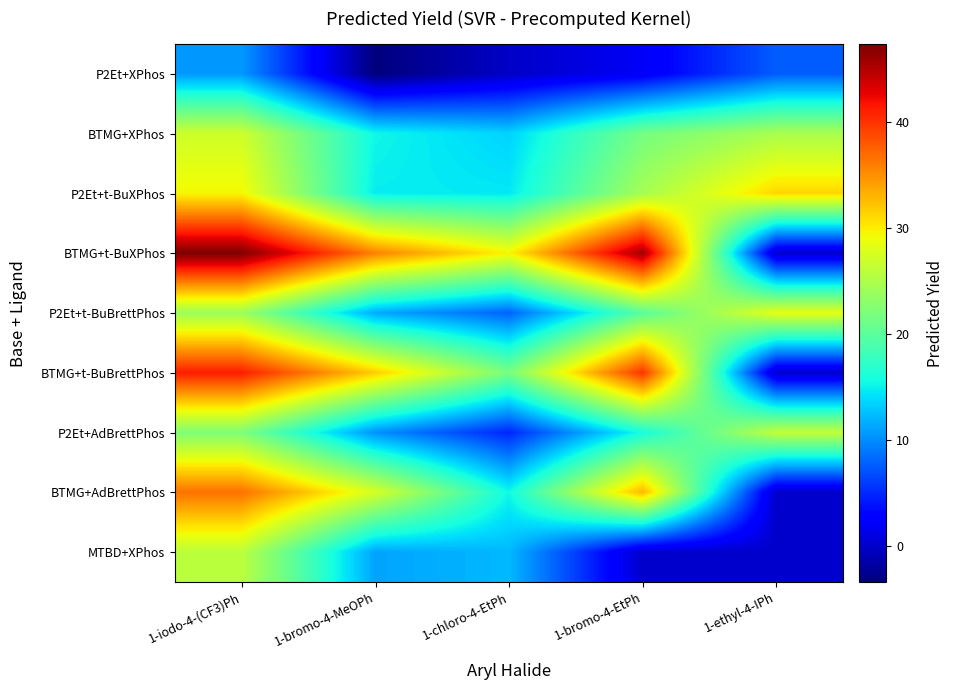

Rank the series by their maximum value, from lowest to highest.

P2Et+XPhos, MTBD+XPhos, P2Et+AdBrettPhos, BTMG+XPhos, P2Et+t-BuBrettPhos, P2Et+t-BuXPhos, BTMG+AdBrettPhos, BTMG+t-BuBrettPhos, BTMG+t-BuXPhos